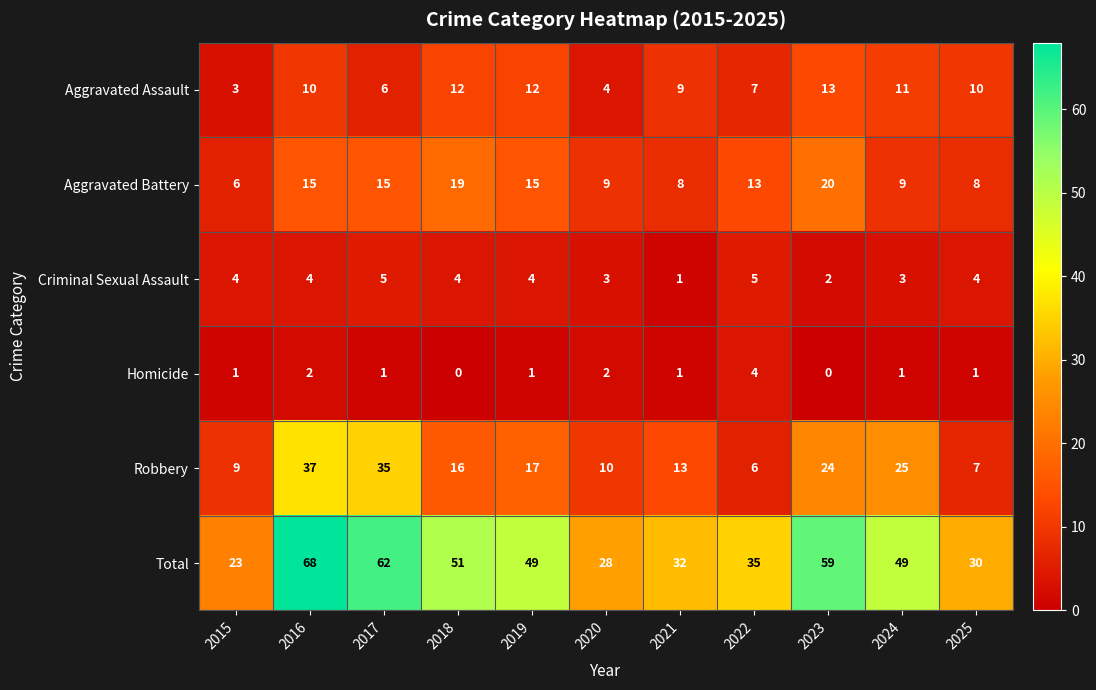

What is the average value of the Criminal Sexual Assault series?

4